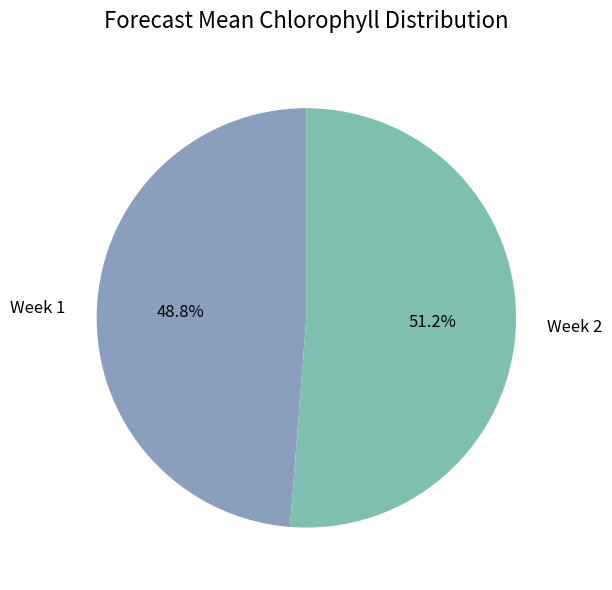

True or false: Week 1 accounts for 38% of the total.

False